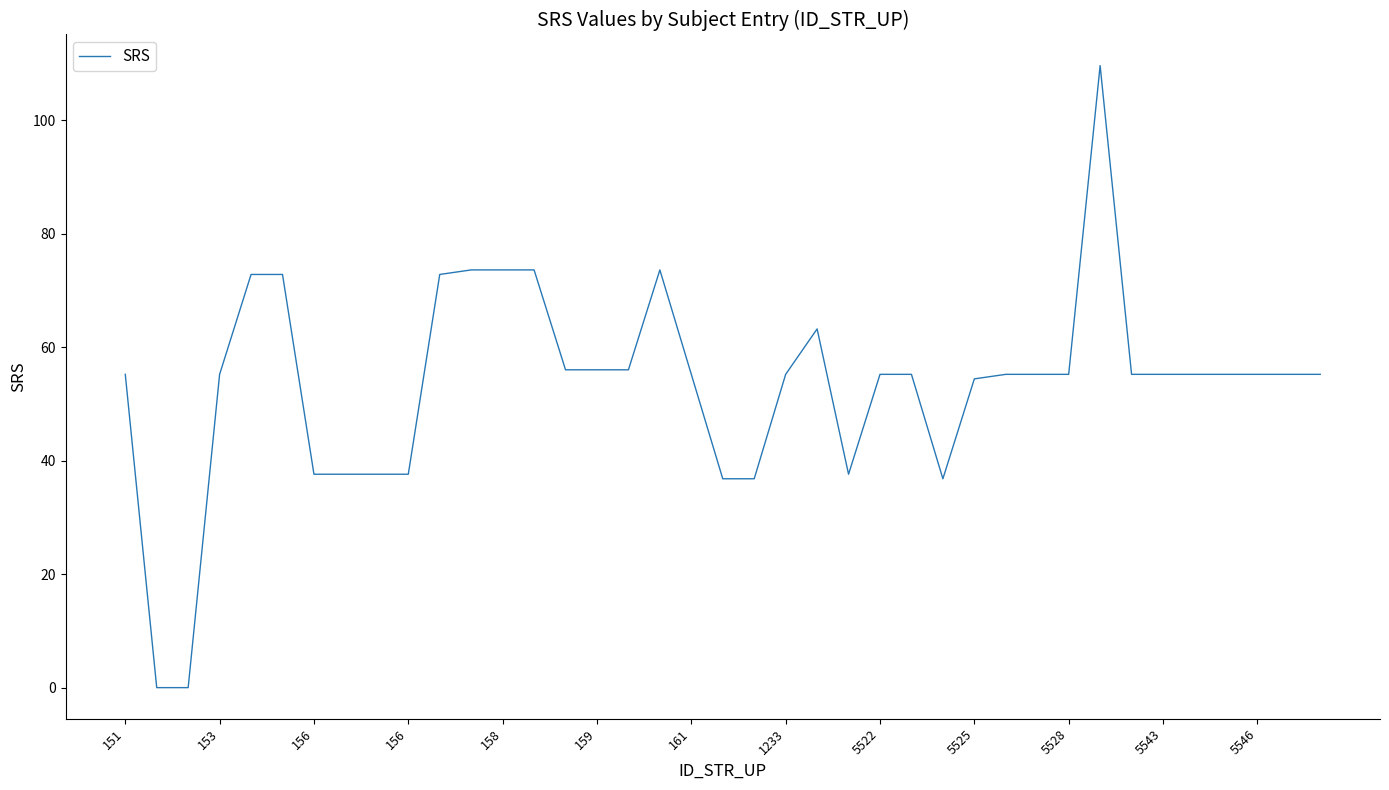

What is the difference between the maximum and minimum values?

109.6